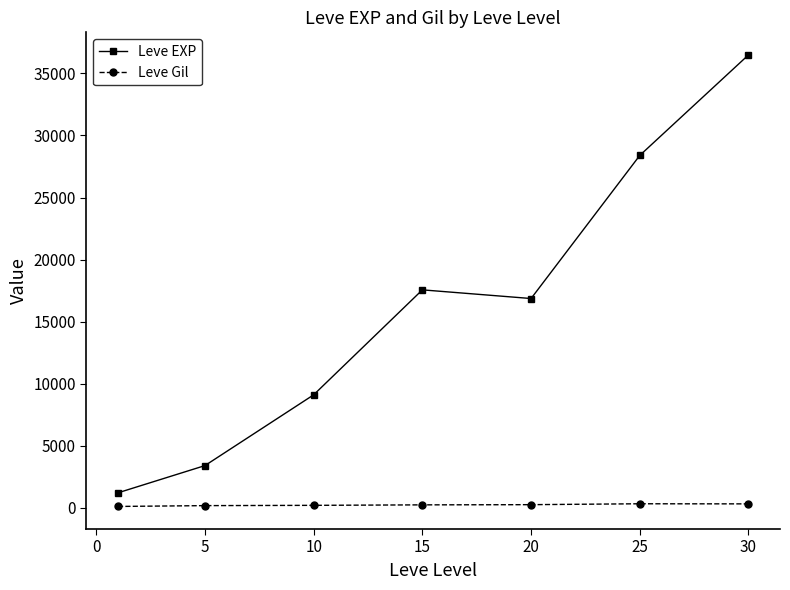

Which series has the largest total across all categories?

Leve EXP